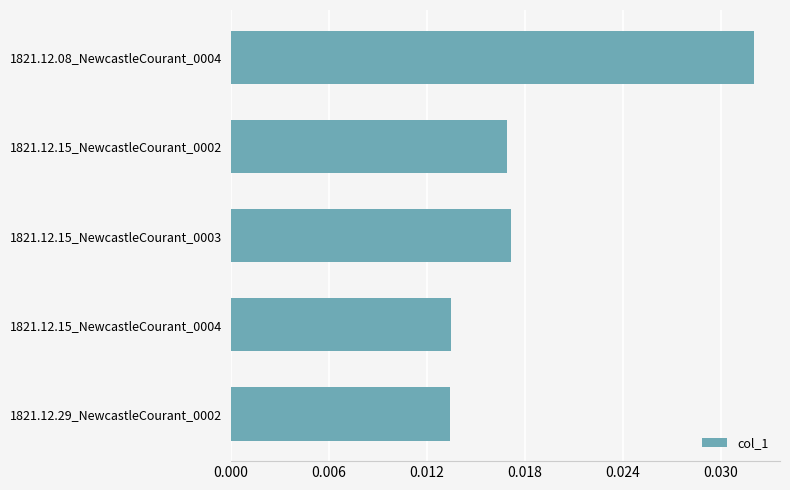

What is the label of the 1st bar from the bottom?

1821.12.29_NewcastleCourant_0002